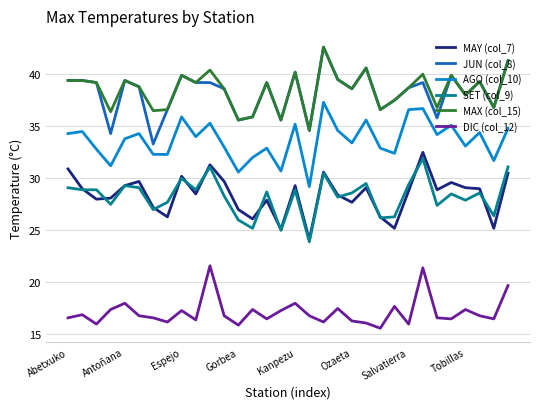

True or false: AGO (col_10) and DIC (col_12) intersect in this chart.

False